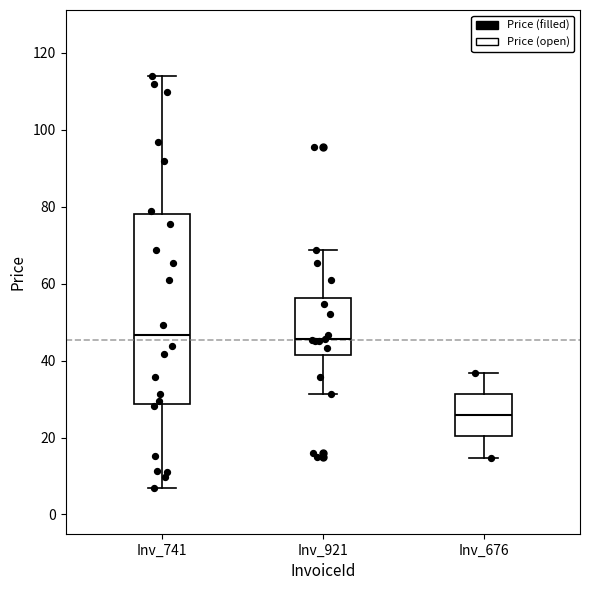

Which box has the lowest median line?

Inv_676